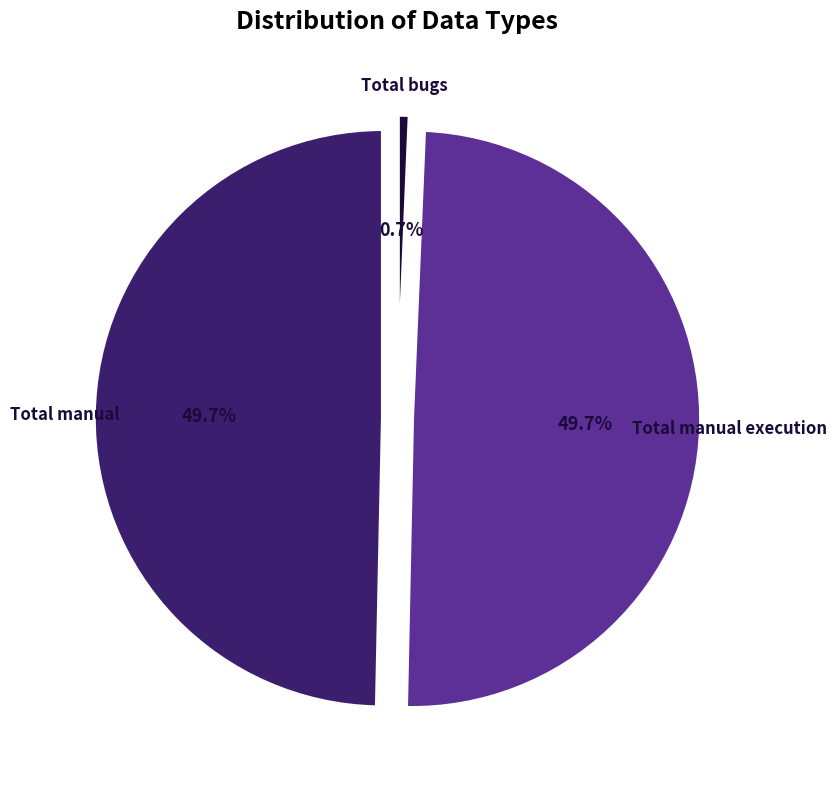

What percentage is the Total bugs slice, to the nearest percent?

1%